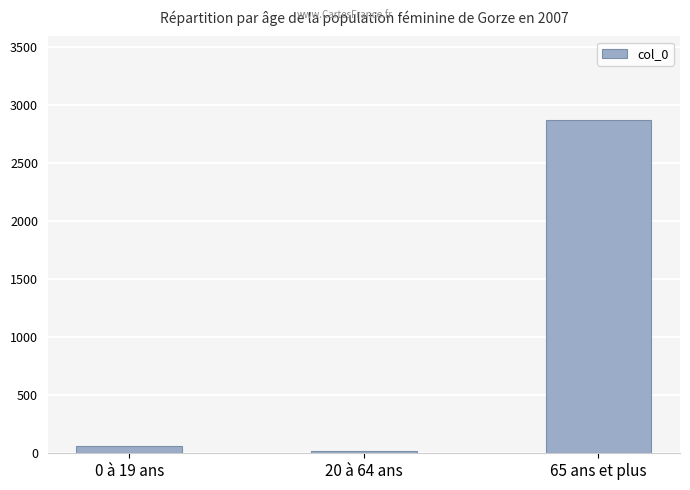

Does the chart contain any negative values?

No